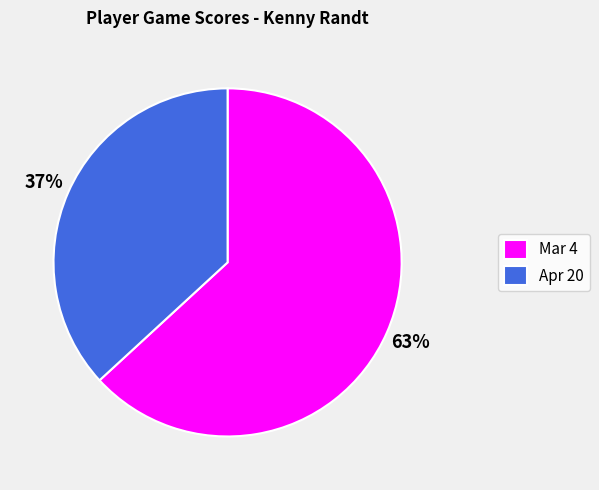

True or false: Mar 4 accounts for 73% of the total.

False